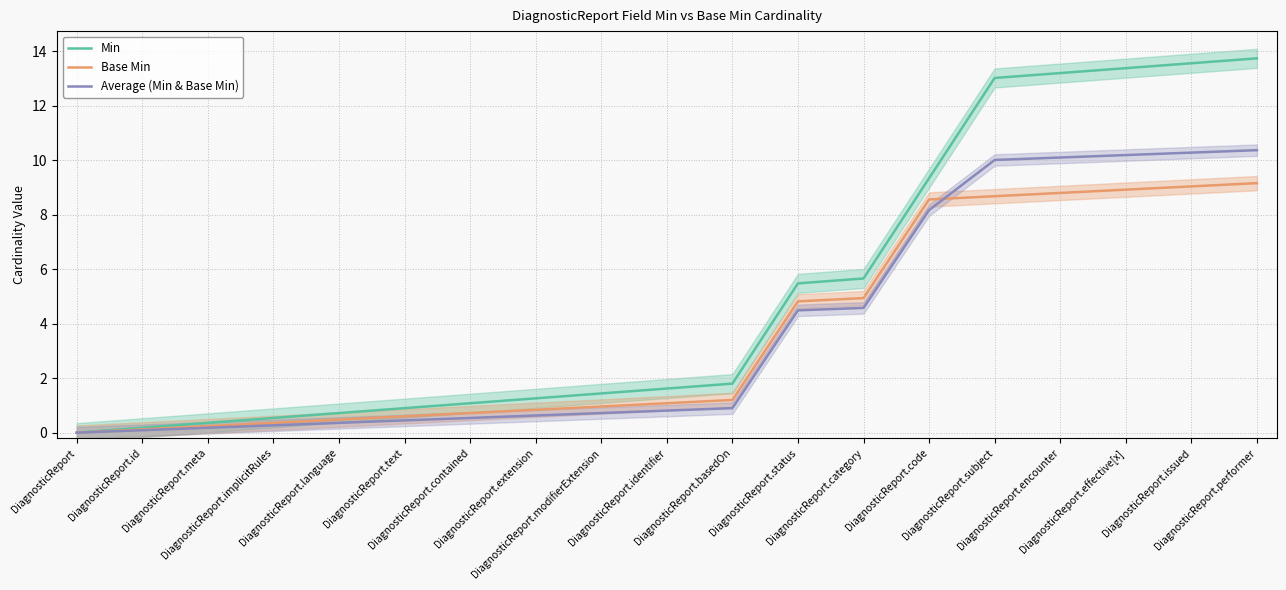

Rank the categories by Average (Min & Base Min) value from highest to lowest.

DiagnosticReport.performer, DiagnosticReport.issued, DiagnosticReport.effective[x], DiagnosticReport.encounter, DiagnosticReport.subject, DiagnosticReport.code, DiagnosticReport.category, DiagnosticReport.status, DiagnosticReport.basedOn, DiagnosticReport.identifier, DiagnosticReport.modifierExtension, DiagnosticReport.extension, DiagnosticReport.contained, DiagnosticReport.text, DiagnosticReport.language, DiagnosticReport.implicitRules, DiagnosticReport.meta, DiagnosticReport.id, DiagnosticReport